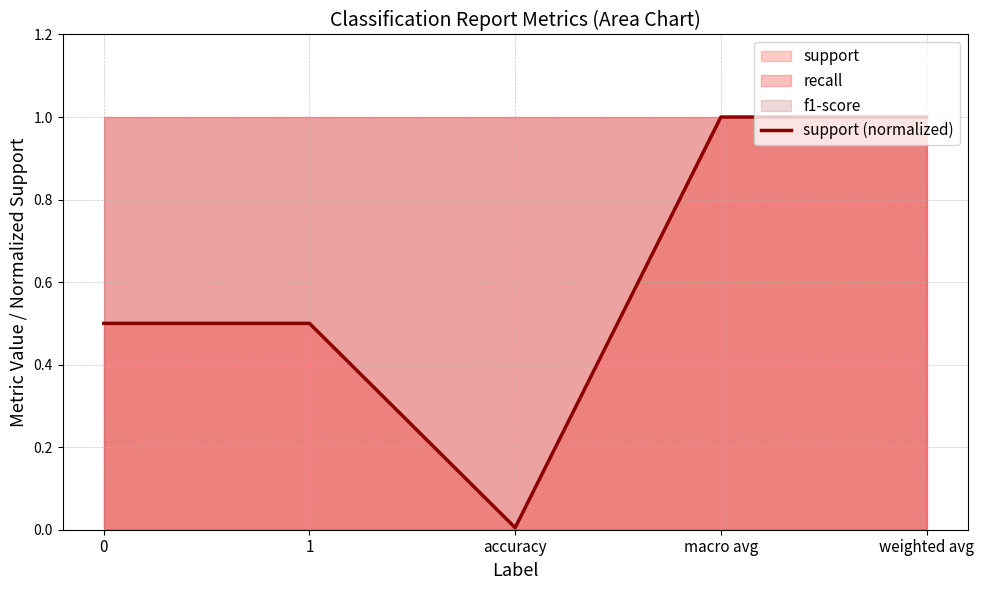

At which category does the data reach its first local valley?

accuracy